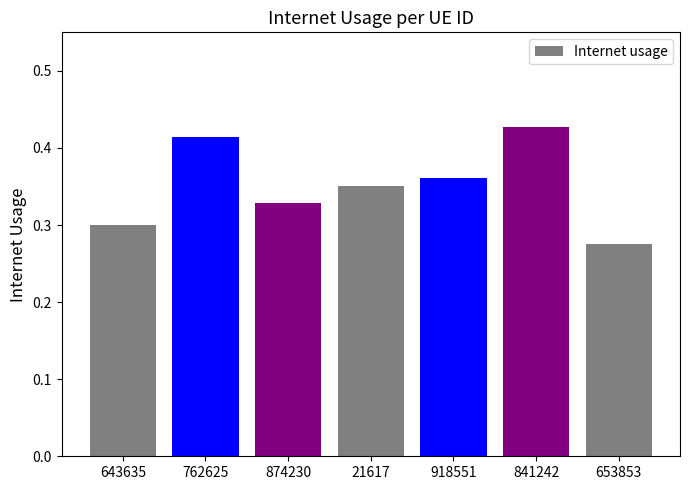

How many series are shown in this chart?

1